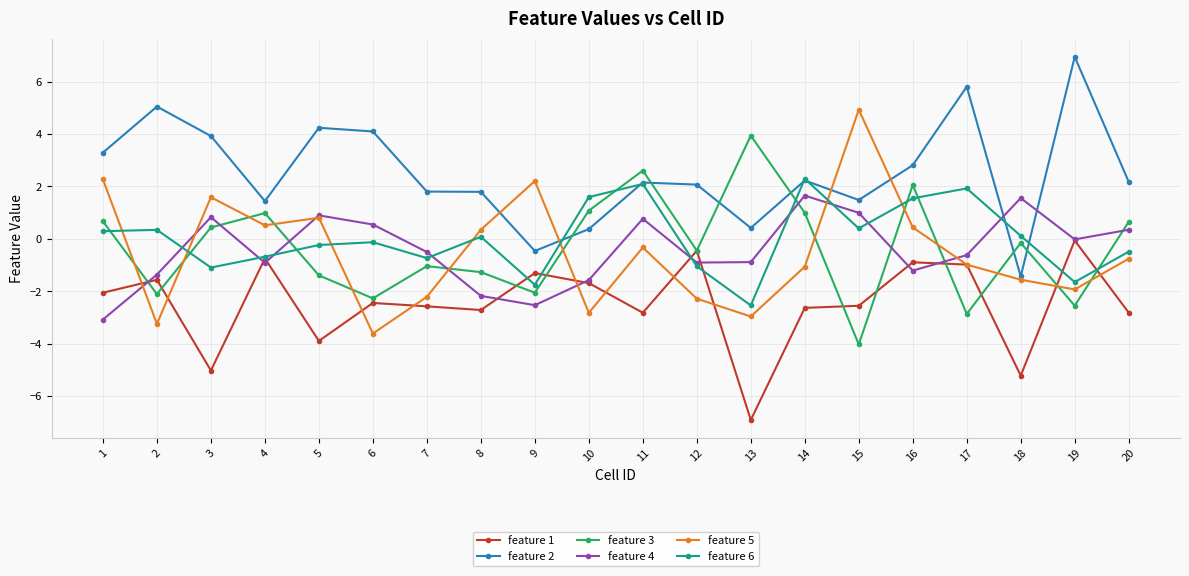

What is the difference between the feature 1 values at 6 and 12?

2.0